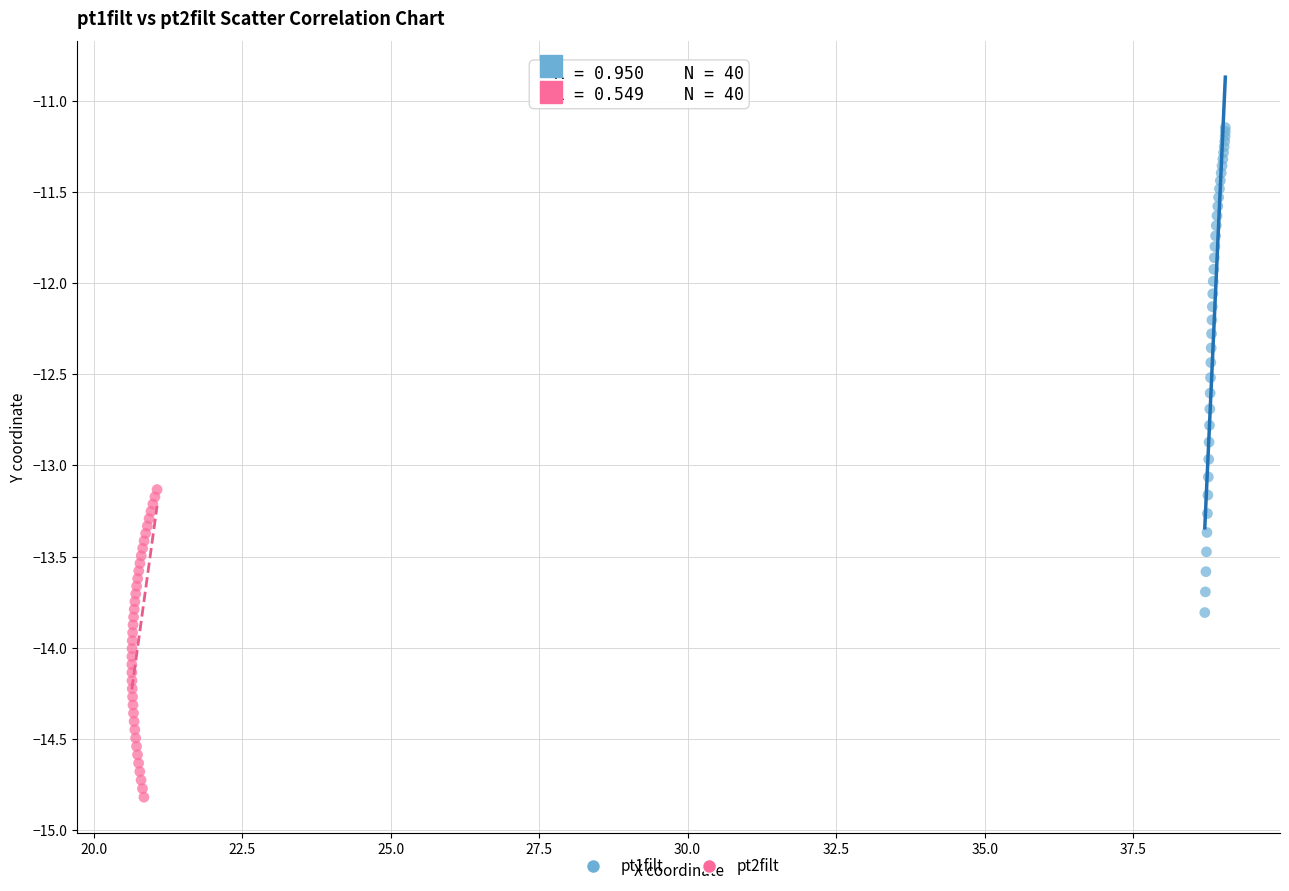

Which series reaches the maximum Y coordinate?

pt1filt